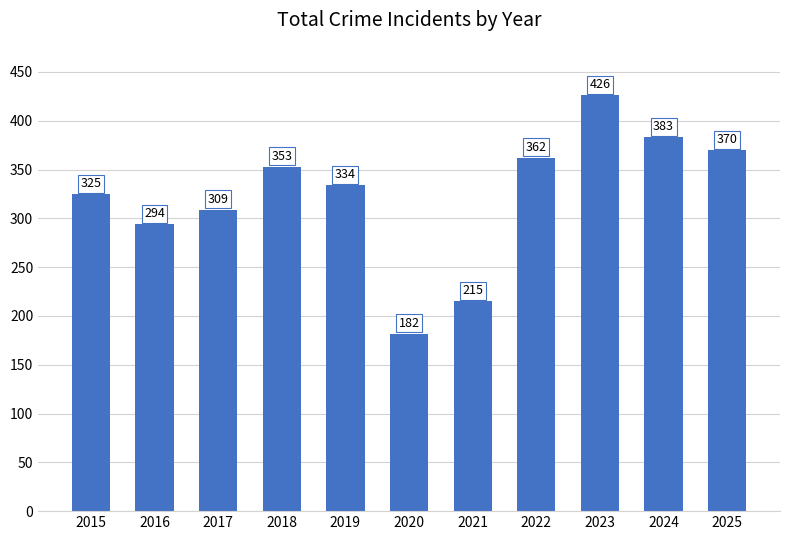

The value at 2022 is 362. True or false?

True